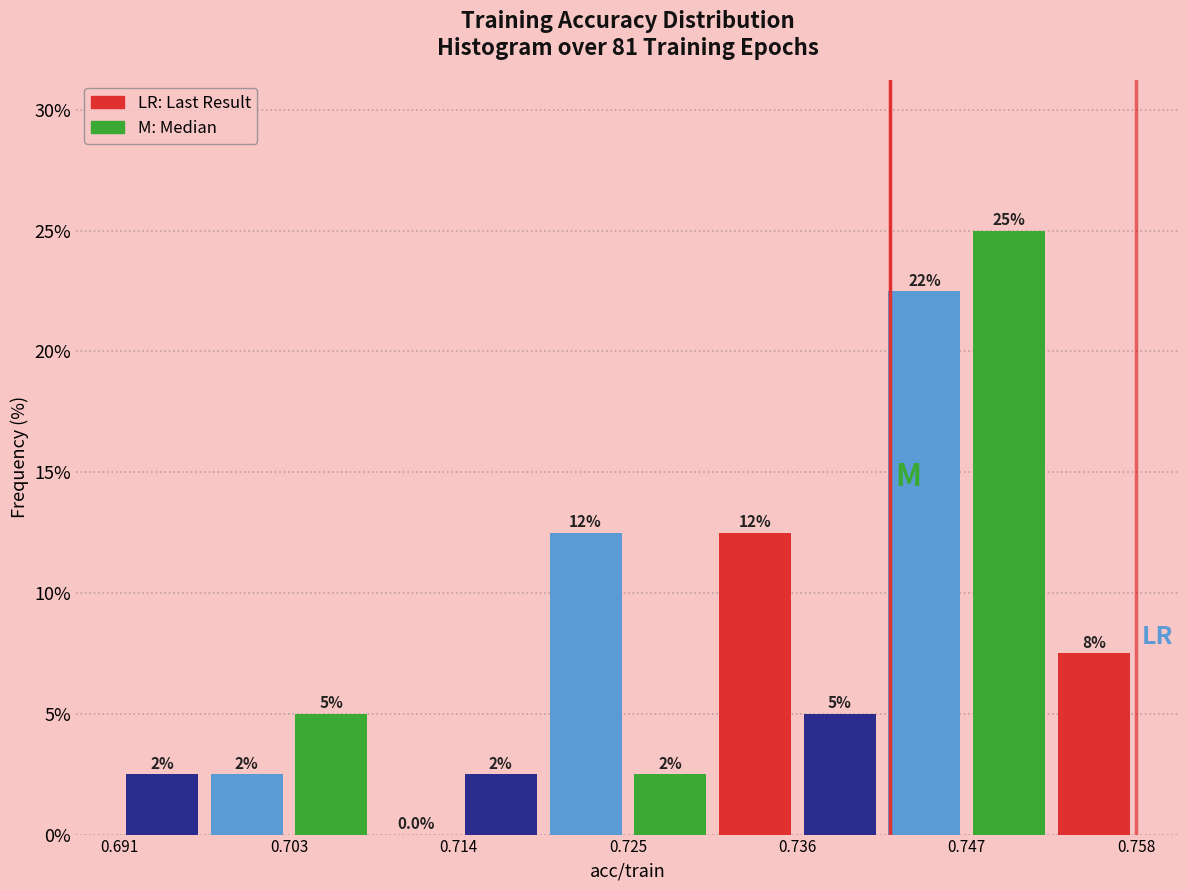

Read against the x-axis, roughly where is the centre of the tallest bar?

0.750